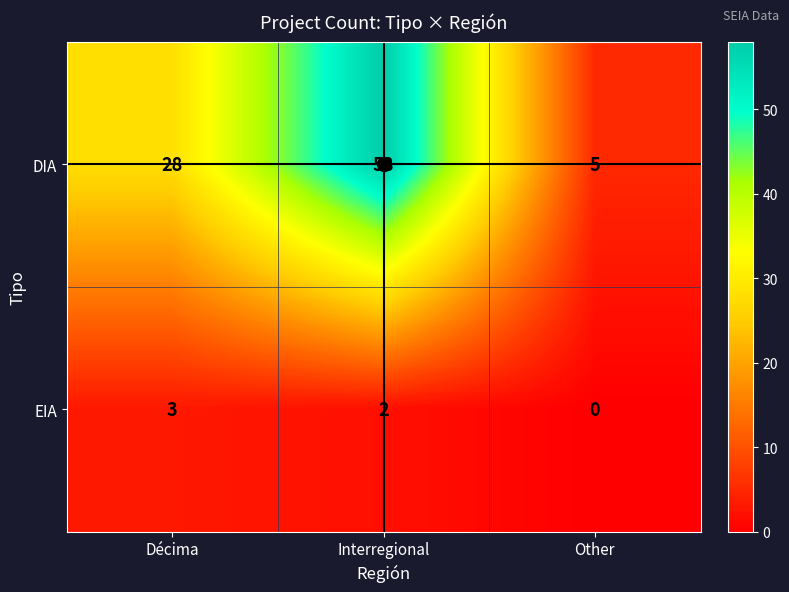

Rank the series at Décima from highest to lowest value.

DIA, EIA